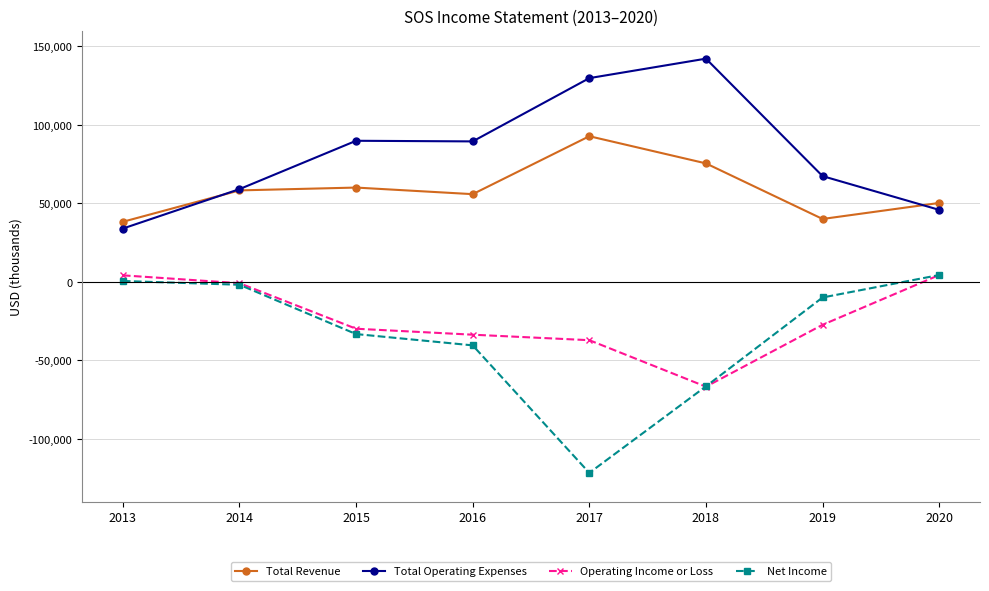

How many data points in Net Income are above -9900?

3